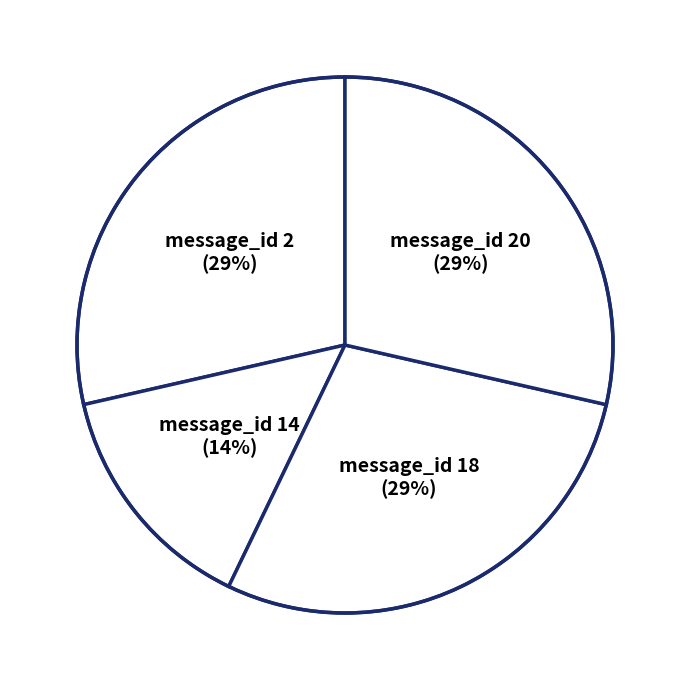

What is the ratio of the value at message_id 20 to the value at message_id 18?

1.0